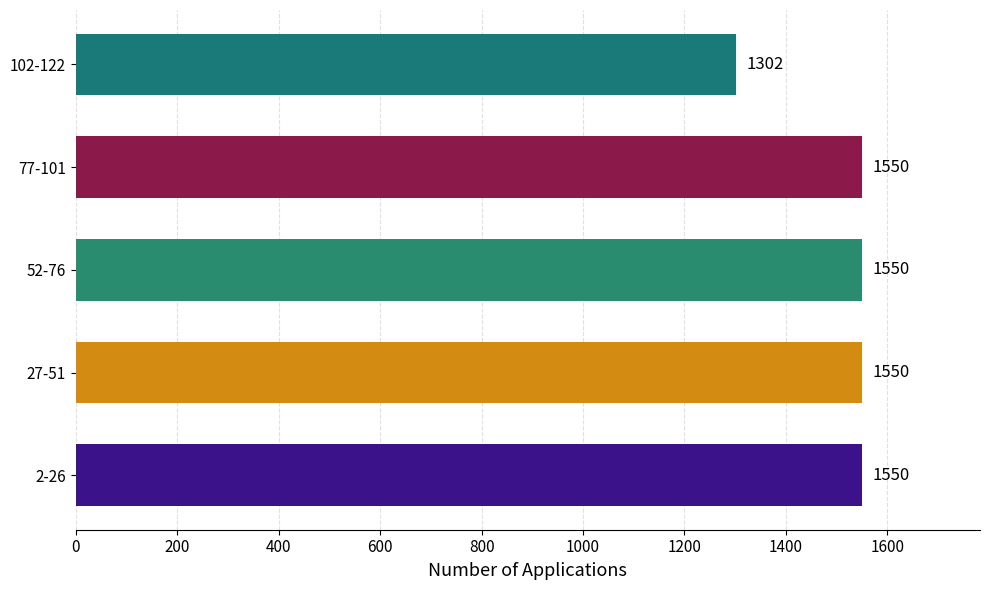

Reading bottom to top, extract all data points from this chart.

1550	1550	1550	1550	1302